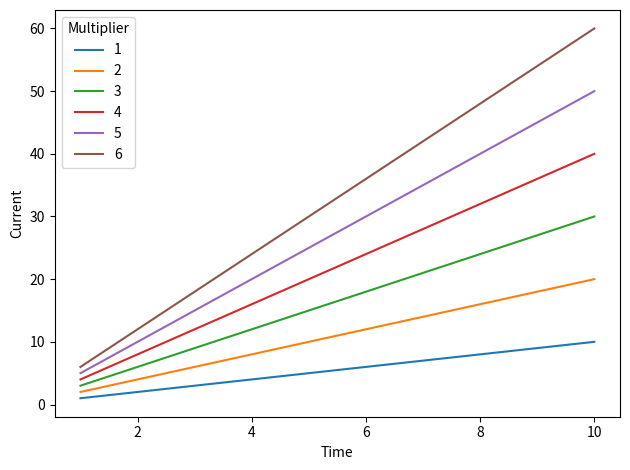

Which series has the largest range (max minus min)?

6